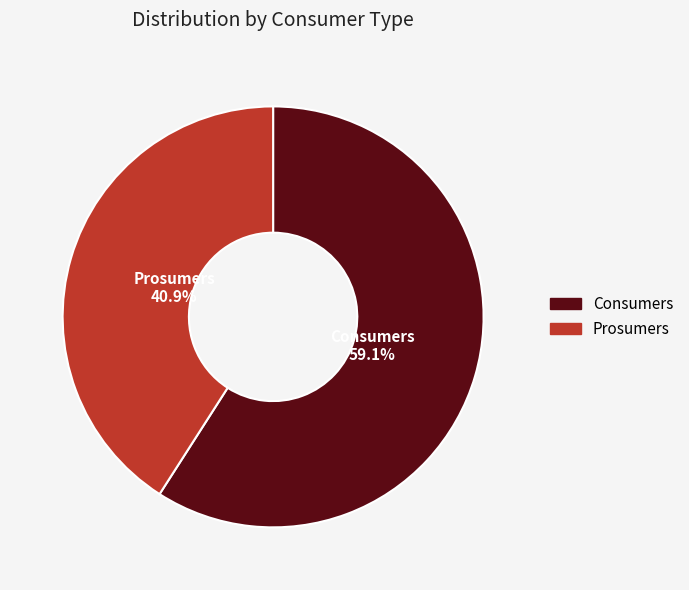

What is the smallest slice in the pie chart?

Prosumers